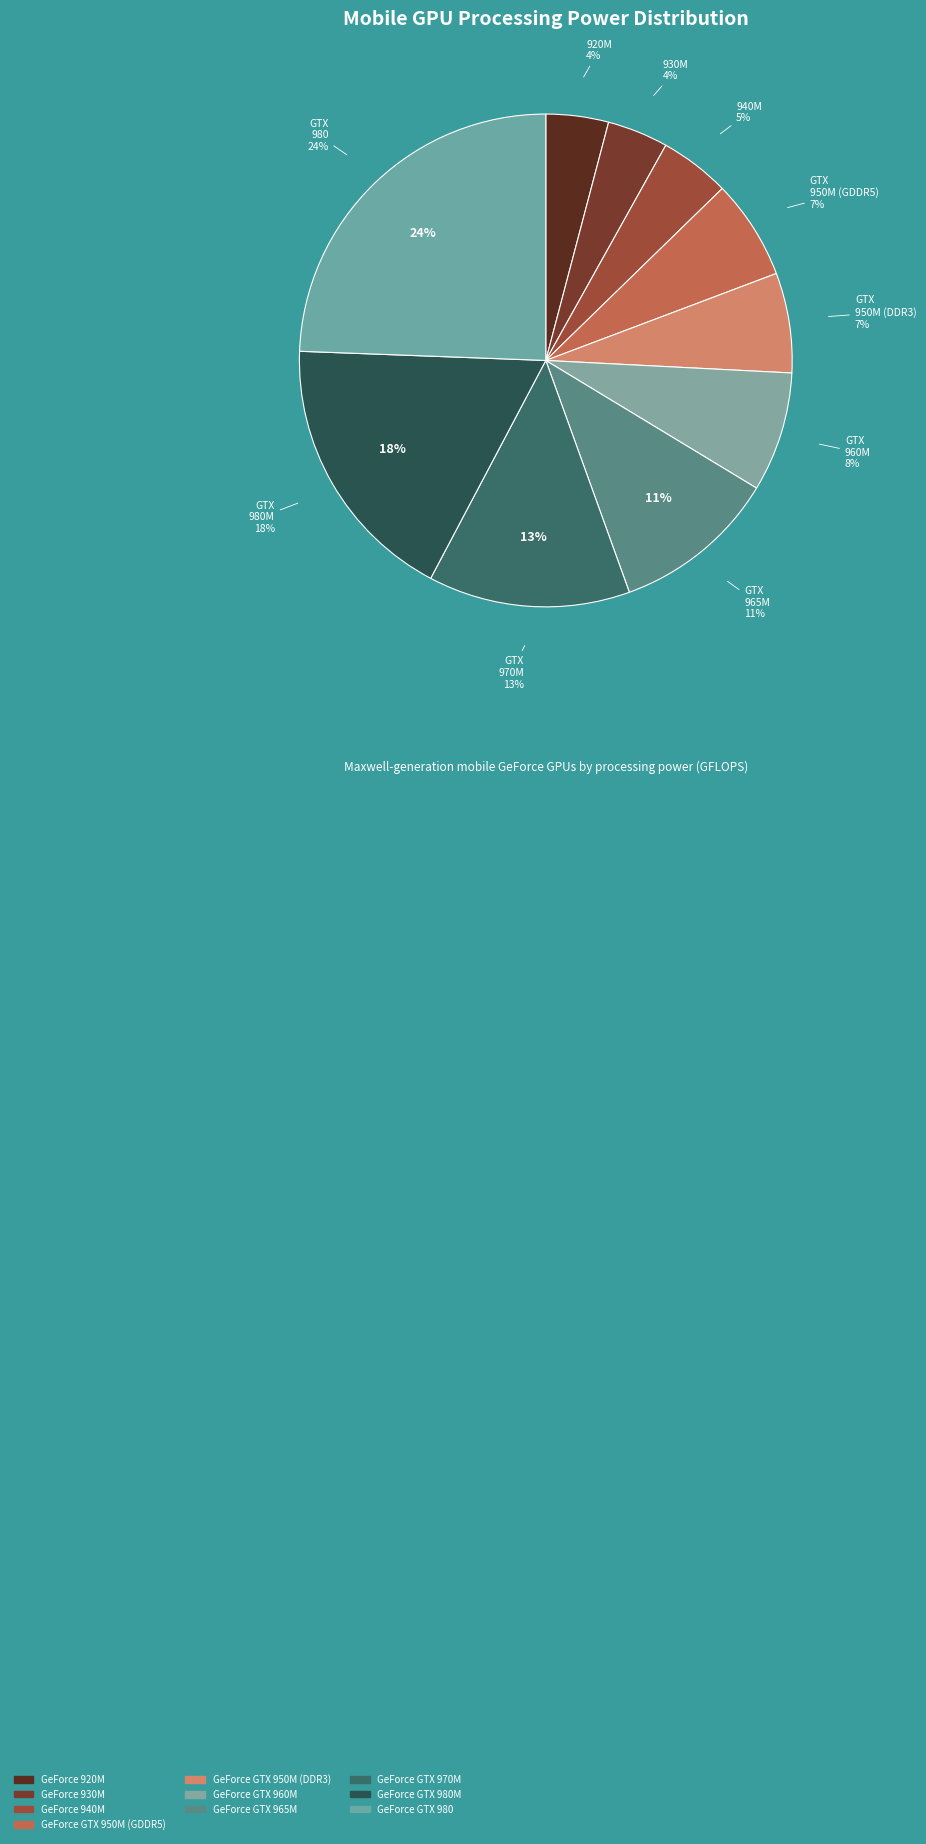

Is there a majority slice in this chart?

No